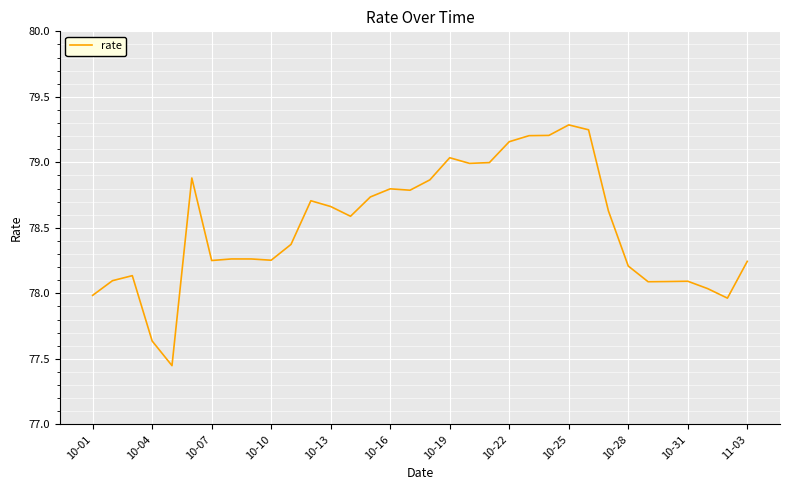

What is the maximum value shown in the chart?

79.3